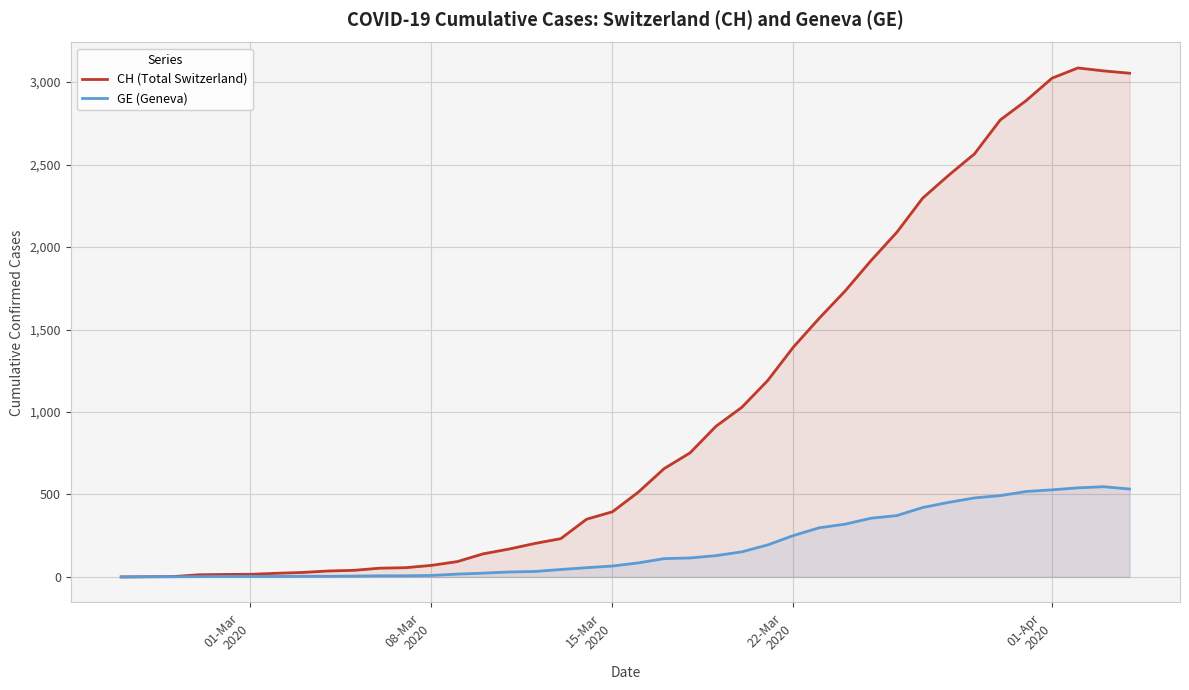

List the series in order of their overall mean, lowest first.

GE (Geneva), CH (Total Switzerland)